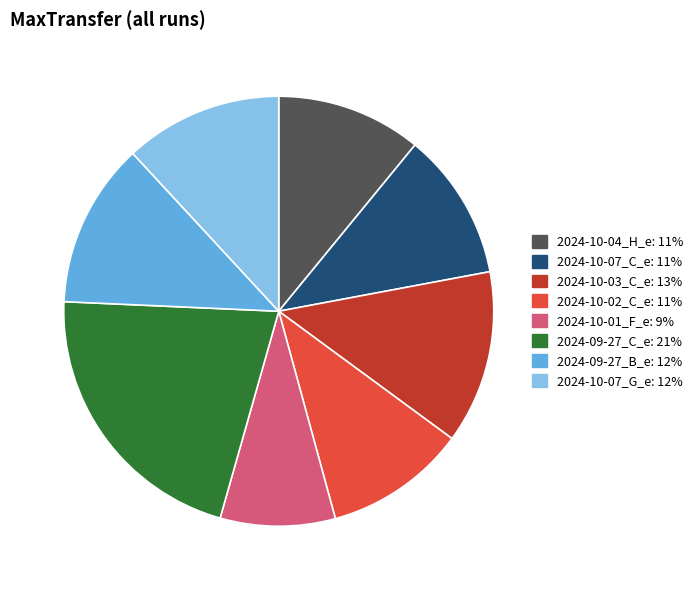

Does any single category account for the majority?

No